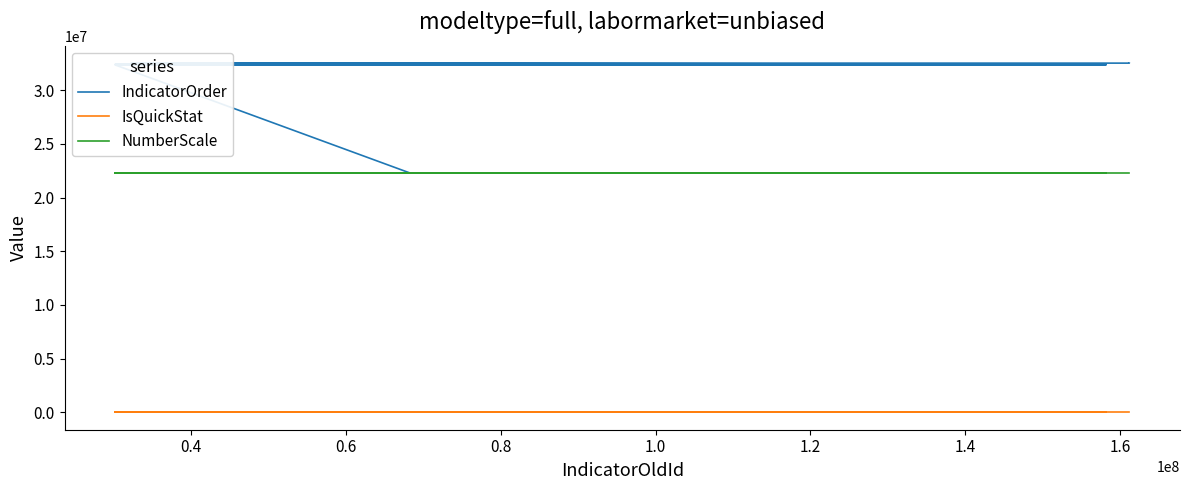

At how many categories does at least one series exceed 13325961?

17